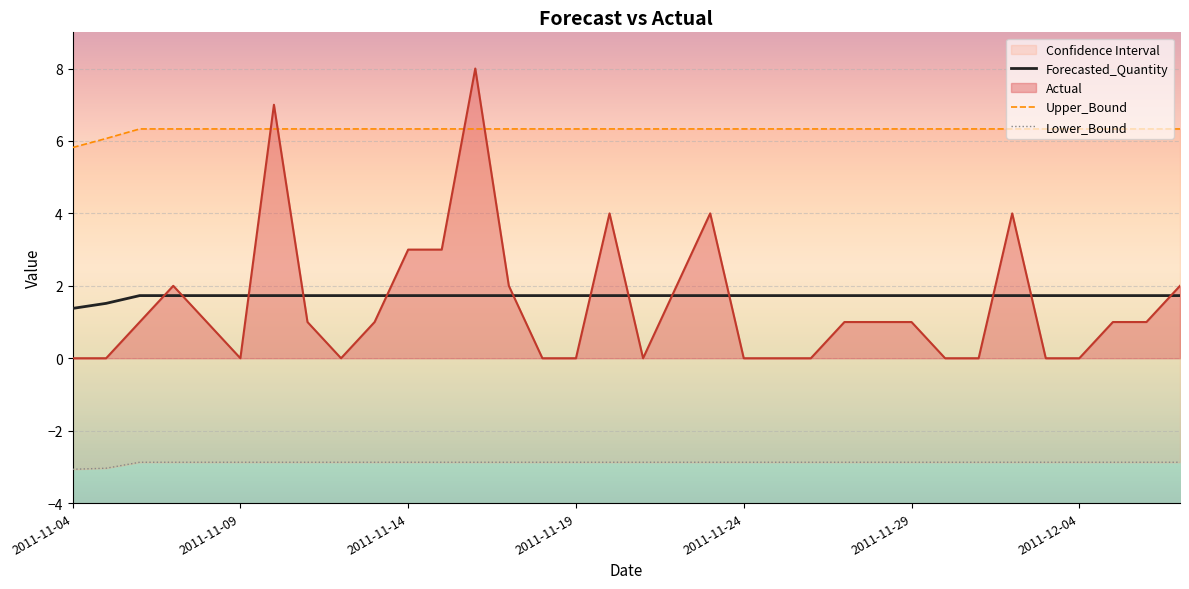

How many times do Actual and Forecasted_Quantity cross each other?

13